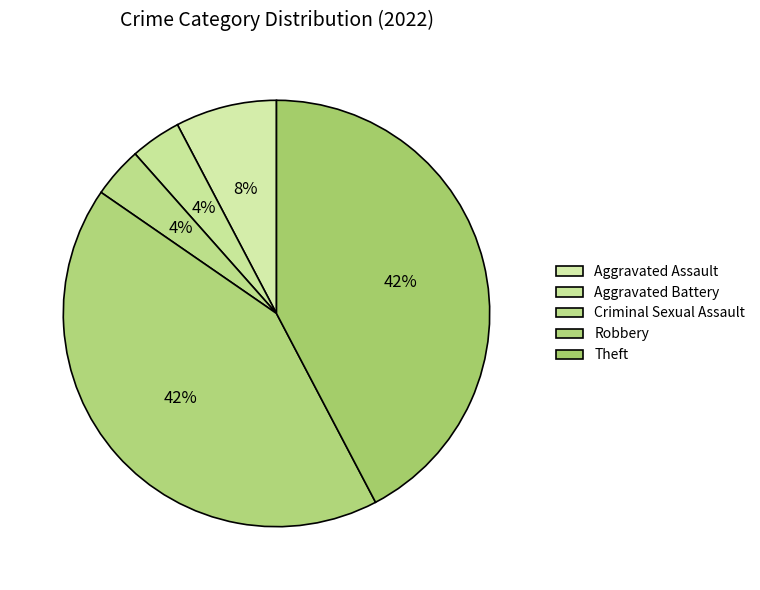

How many segments does this pie chart have?

5